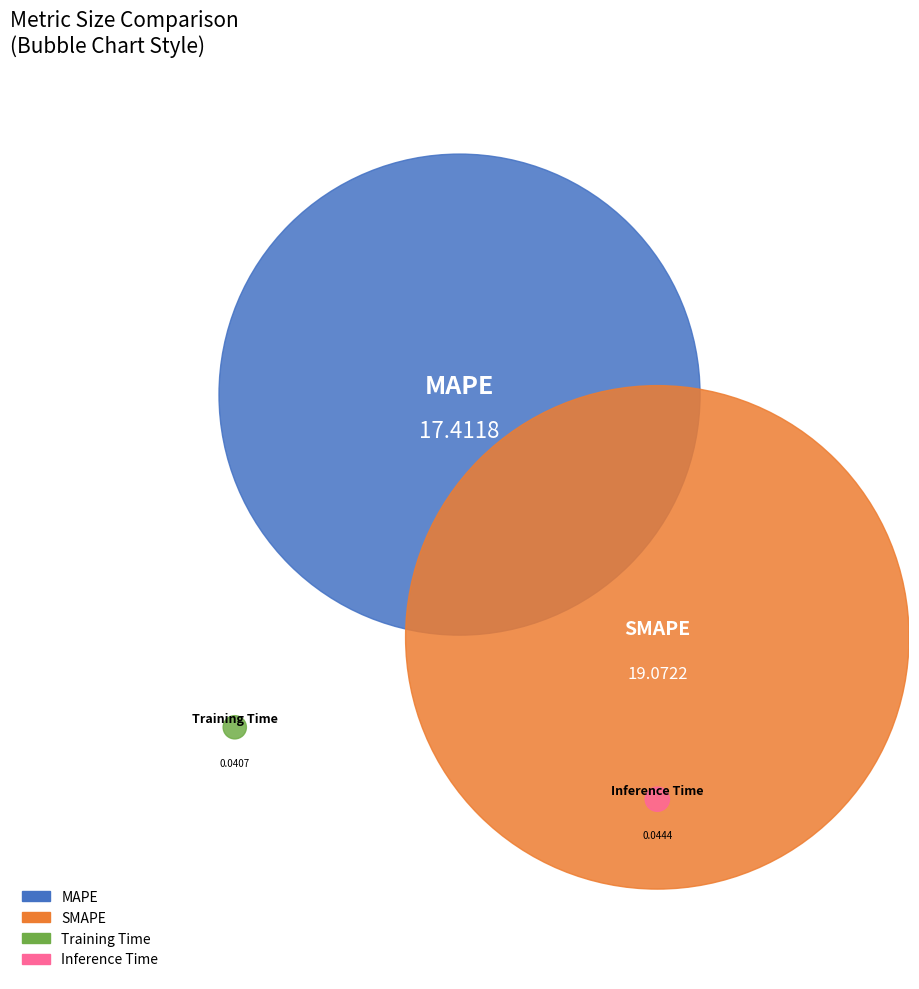

Is there any slice that represents more than half of the pie?

Yes